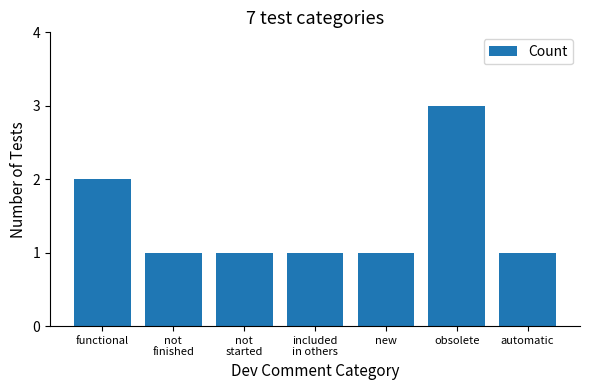

What is the change in value from functional to automatic?

-1